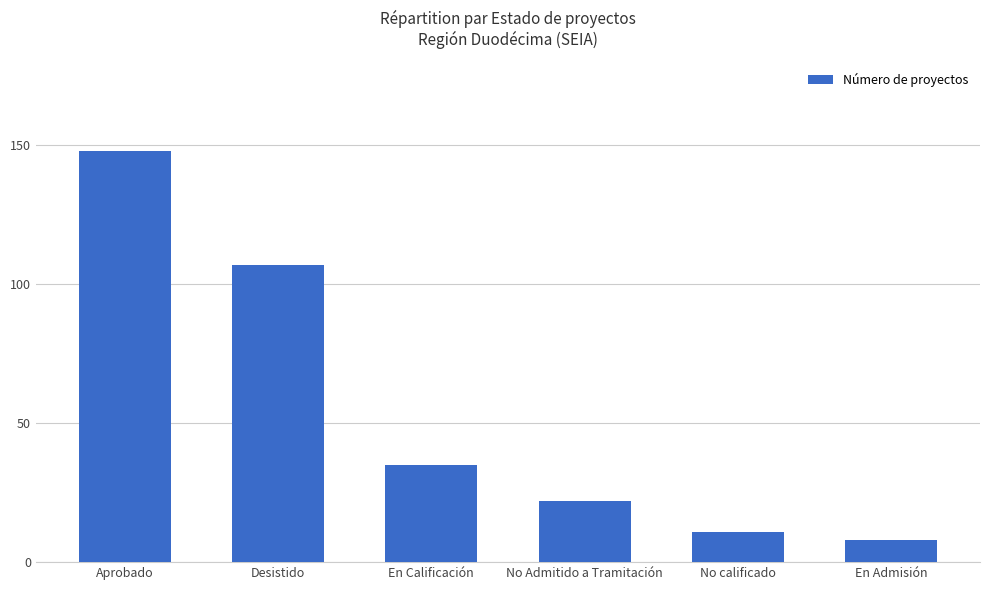

What is the ratio of the value at Desistido to the value at No Admitido a Tramitación?

4.9